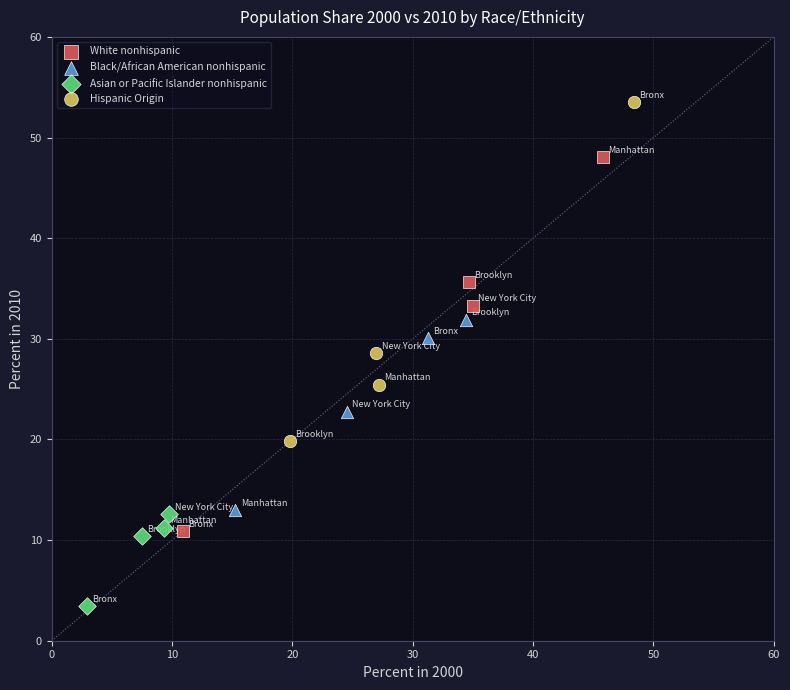

Which series has the widest spread of Y values?

White nonhispanic